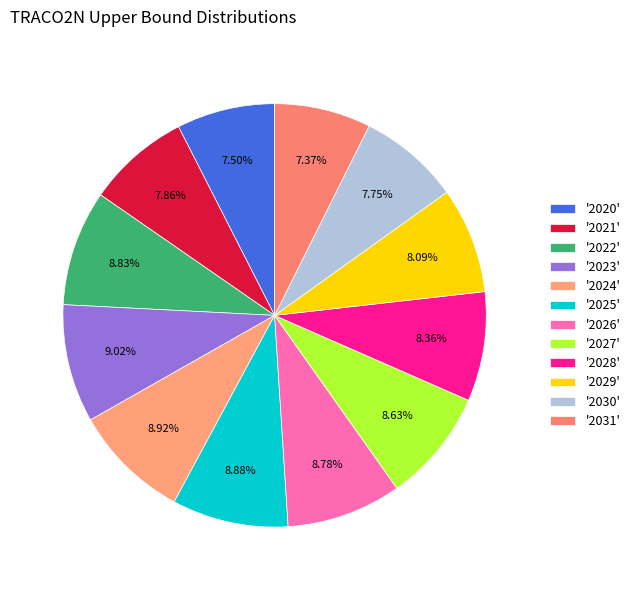

Count the number of slices in the pie.

12